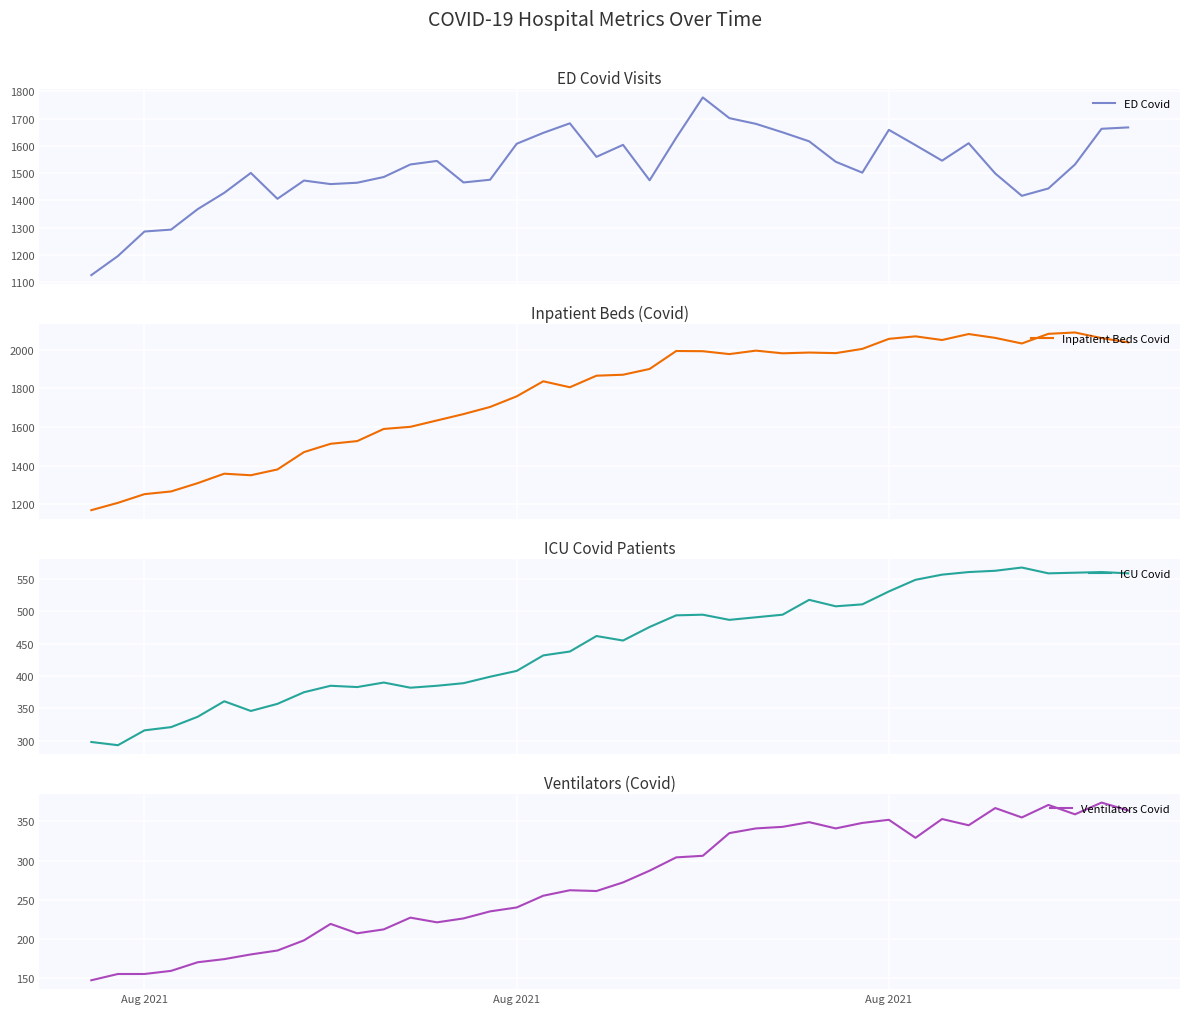

How many values in the Ventilators Covid series are below 272?

20